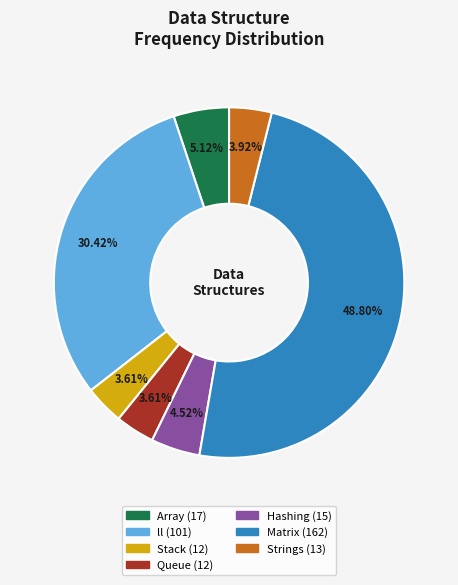

Is there any slice that represents more than half of the pie?

No